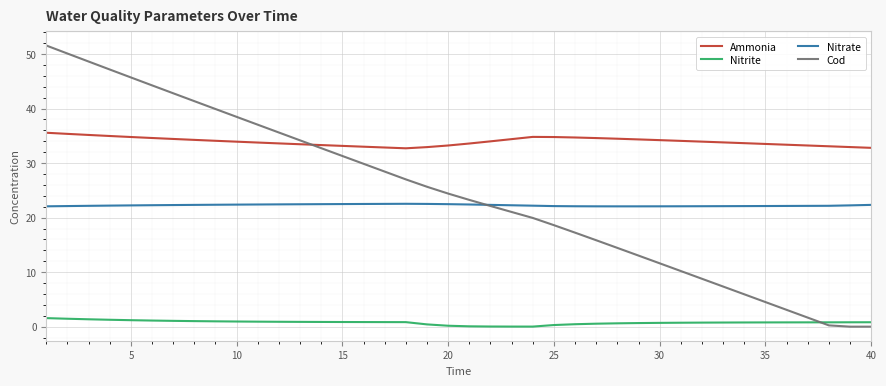

Which series has the largest total across all categories?

Ammonia